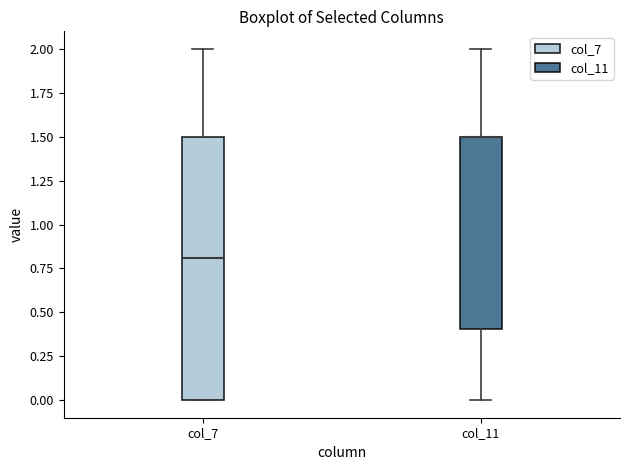

Where does the median line of the box for col_7 sit on the y-axis? The values are not printed on the chart, so give them approximately, as read against the axis.

0.8